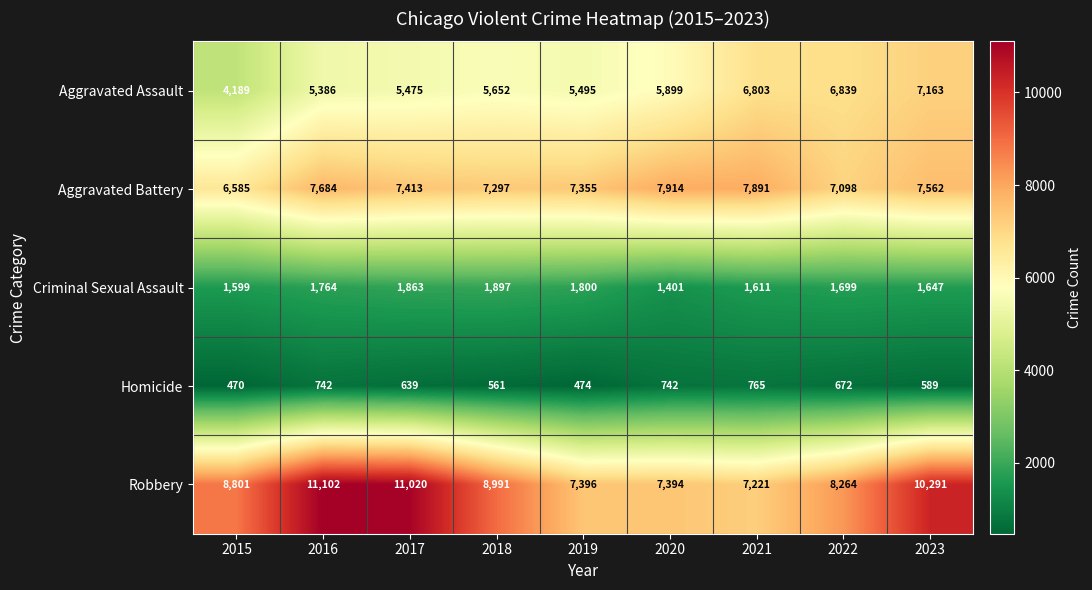

True or false: Robbery has a value of 3669 at 2023.

False